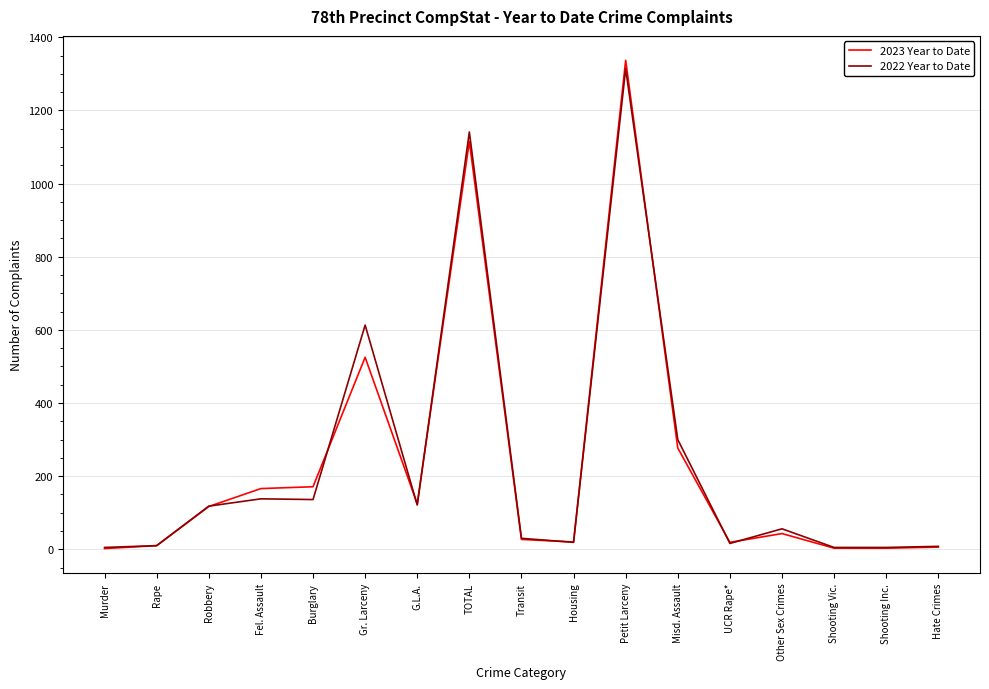

True or false: 2023 Year to Date and 2022 Year to Date cross at least once.

True